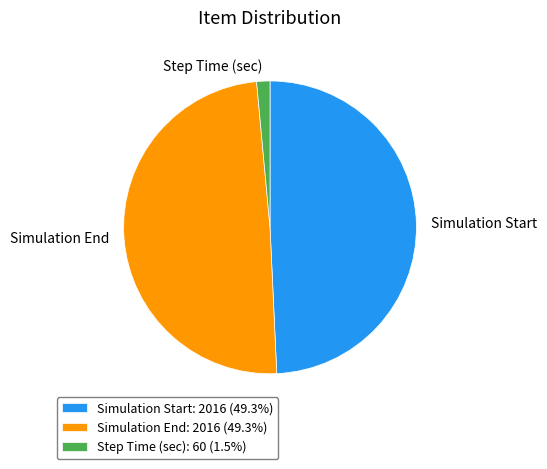

The Step Time (sec) slice represents 1% of the pie. True or false?

True